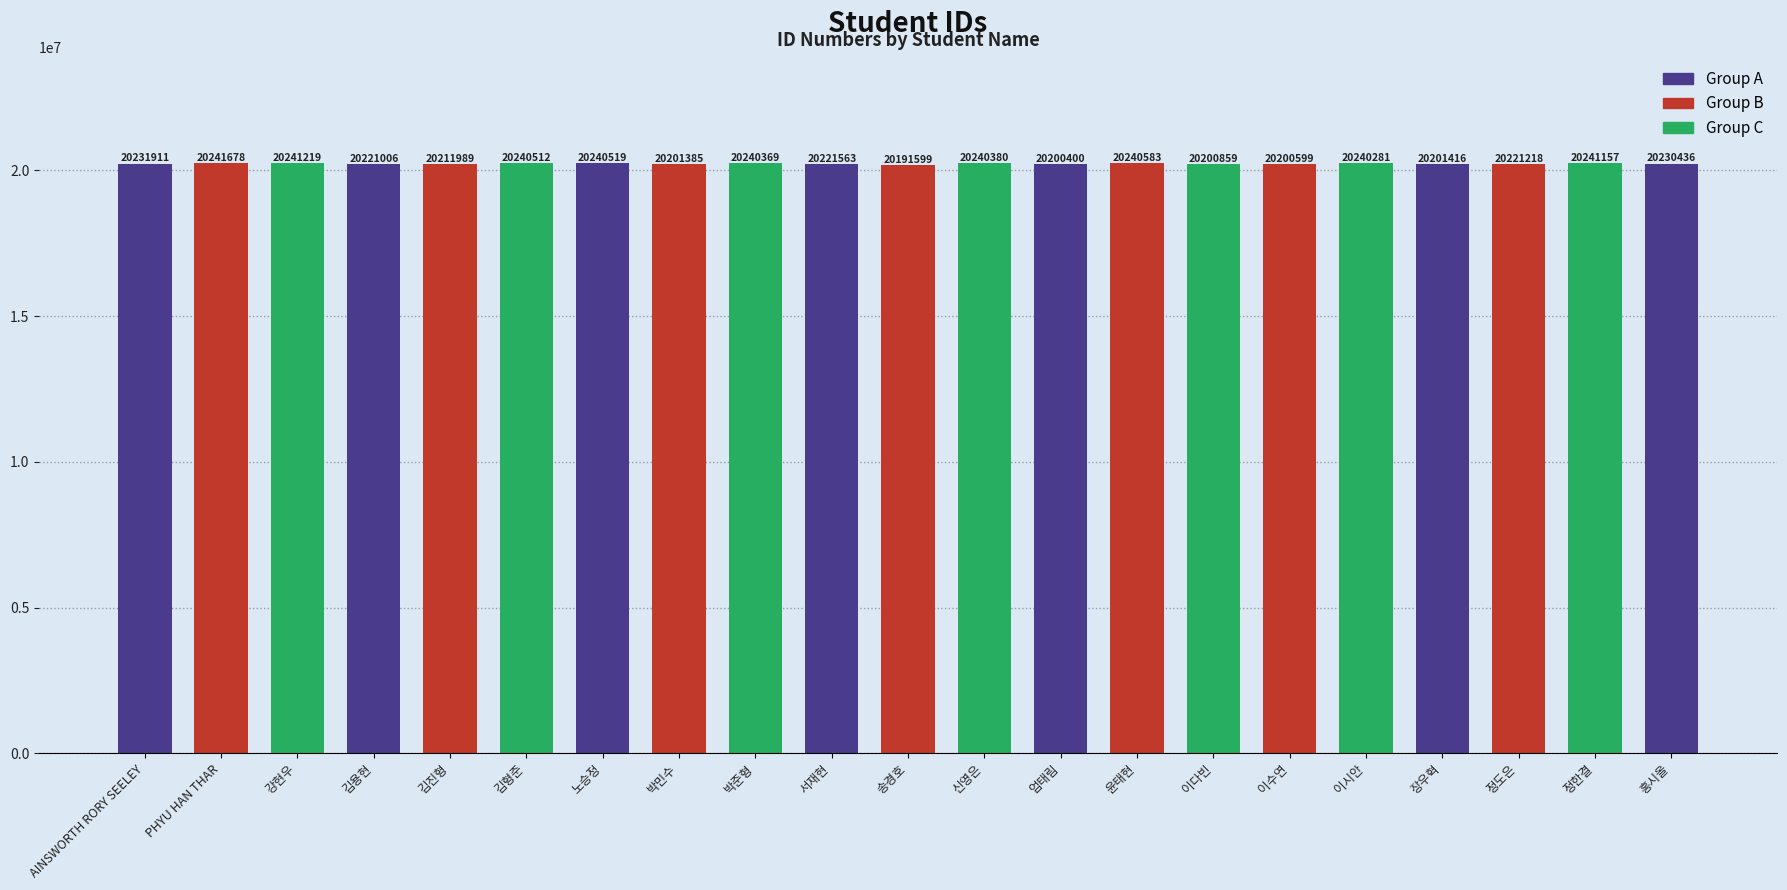

What is the change in value from 강현우 to 이시안?

-938